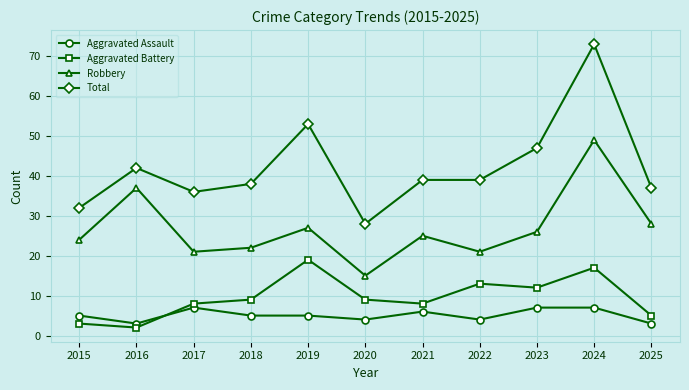

Which label corresponds to the largest value in the chart?

2024